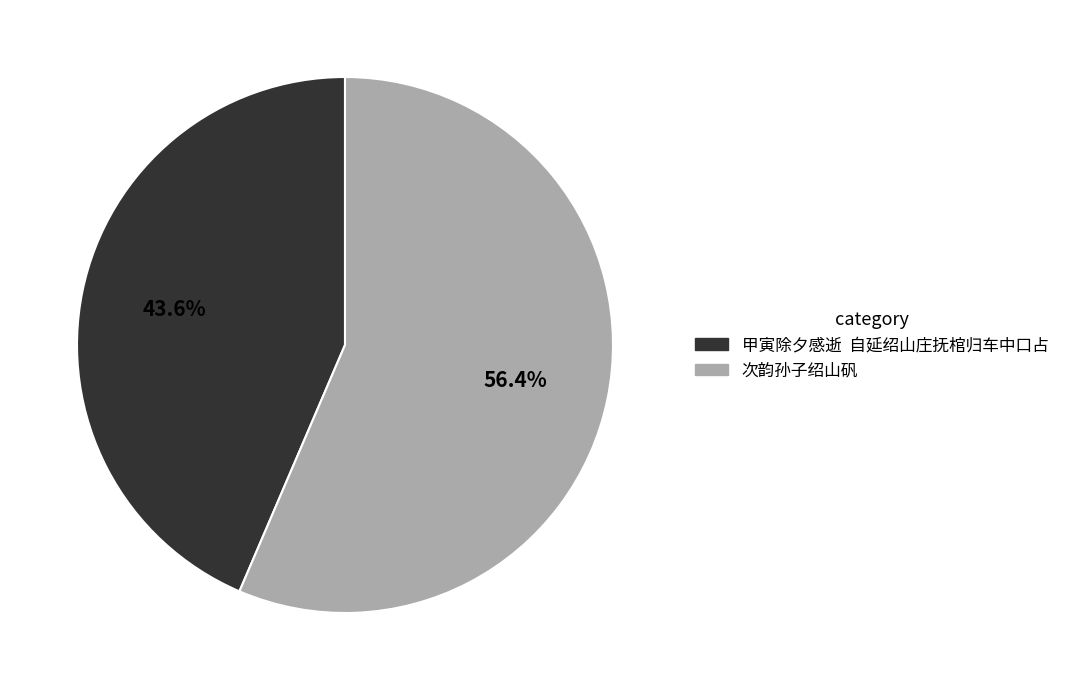

Is the sum of 次韵孙子绍山矾 and 甲寅除夕感逝 自延绍山庄抚棺归车中口占 greater than half?

Yes